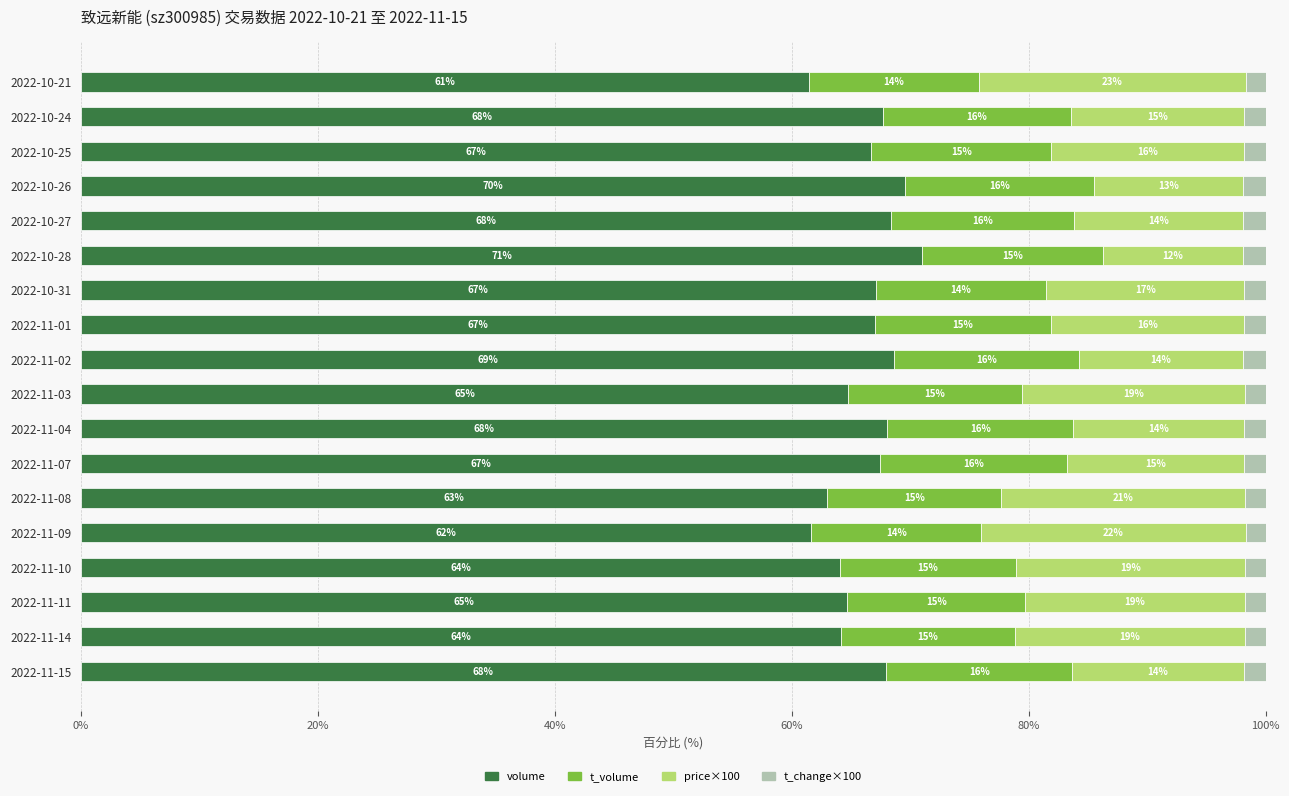

What is the total value across all series at 2022-11-01?

100.0